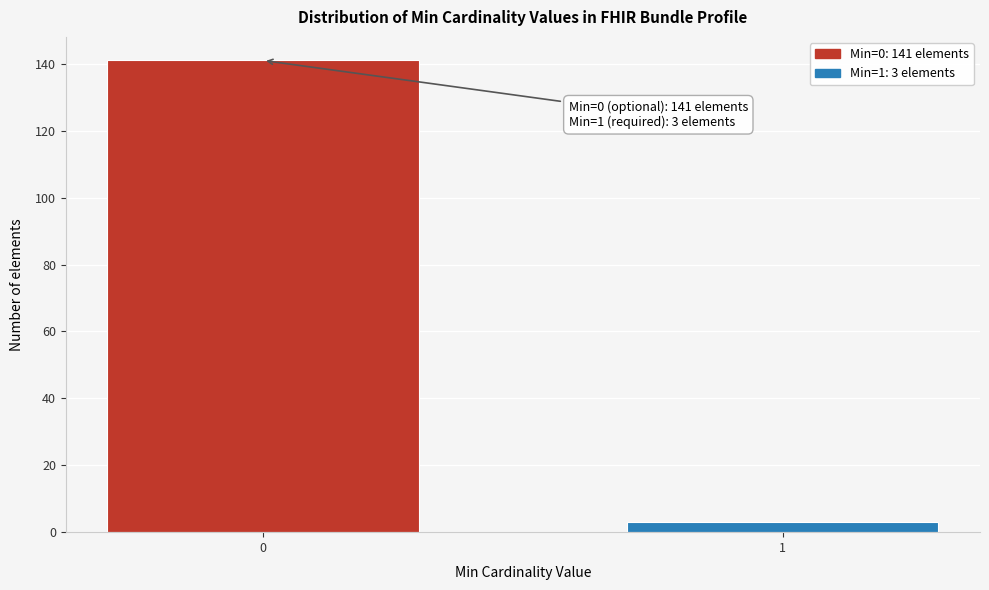

Reading left to right, transcribe all the data shown in this chart.

0=141	1=3